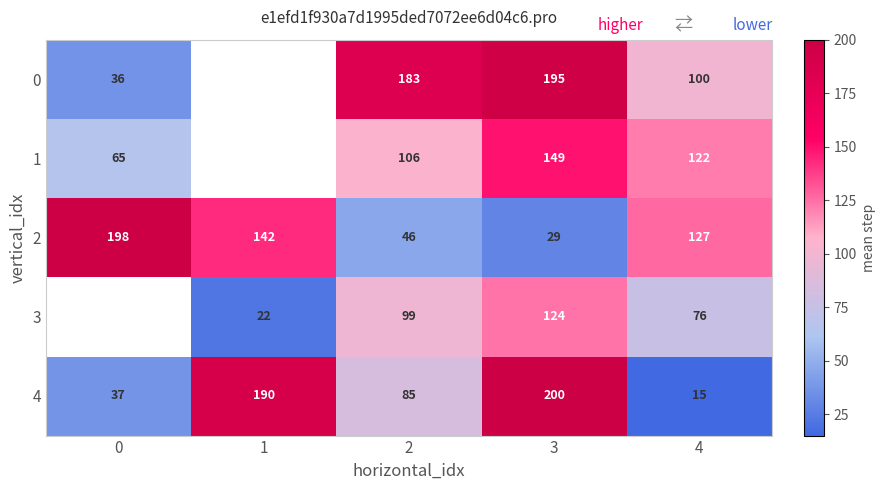

List the labels in order of 2 value, smallest first.

3, 2, 4, 1, 0